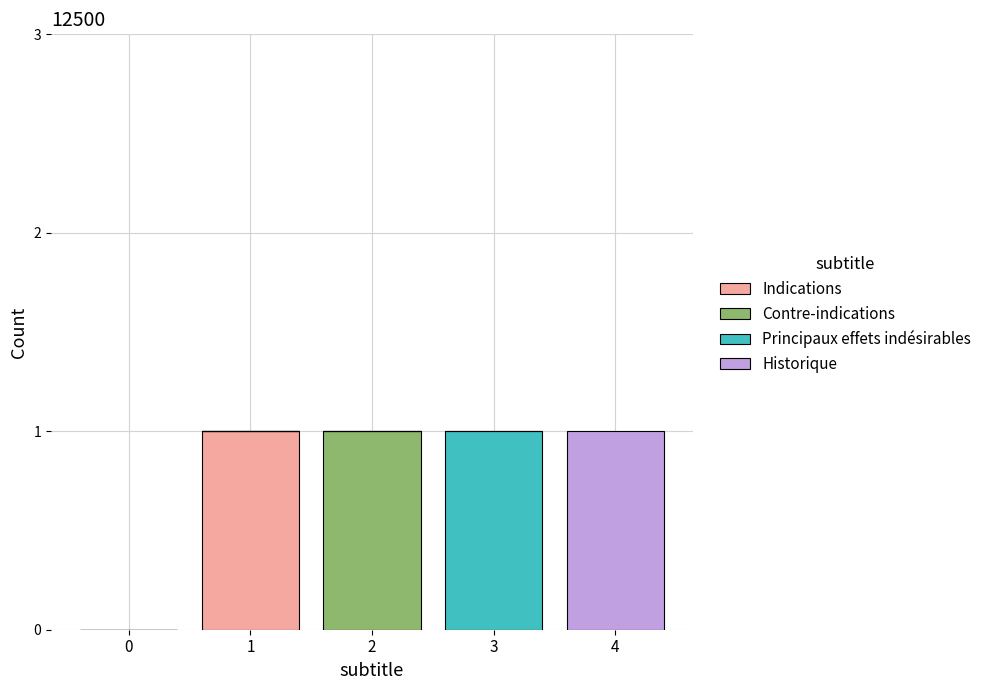

Reading left to right, transcribe the values for Indications.

0=0	1=1	2=0	3=0	4=0